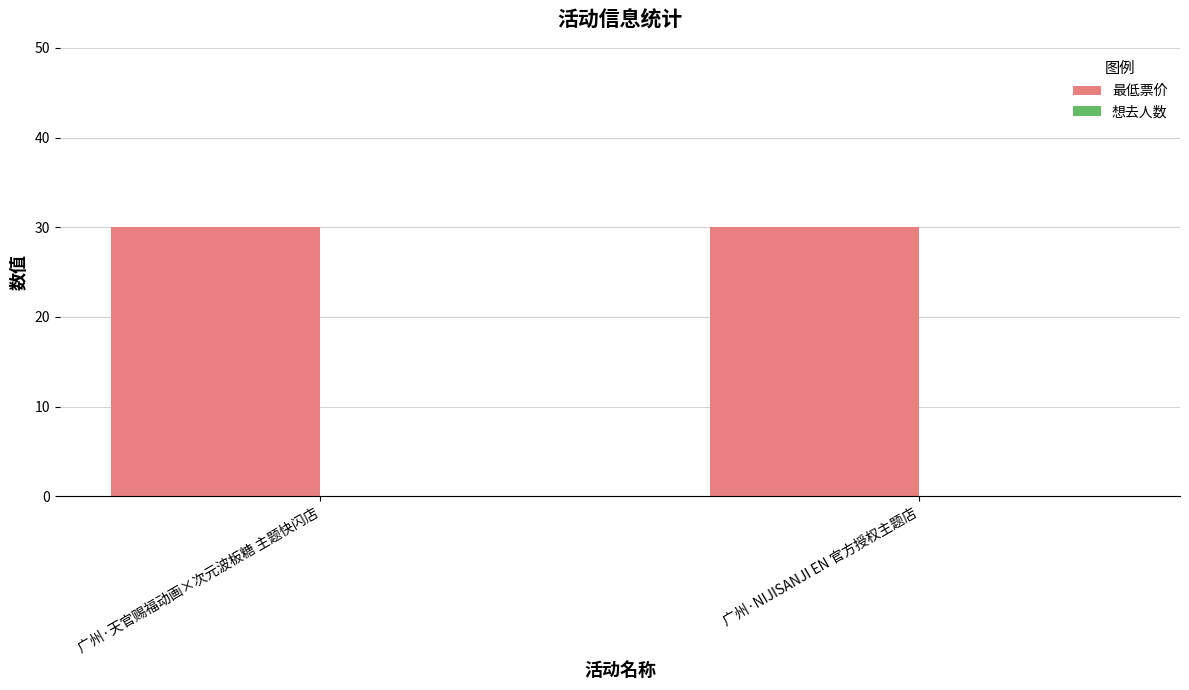

Which series has the largest total across all categories?

最低票价